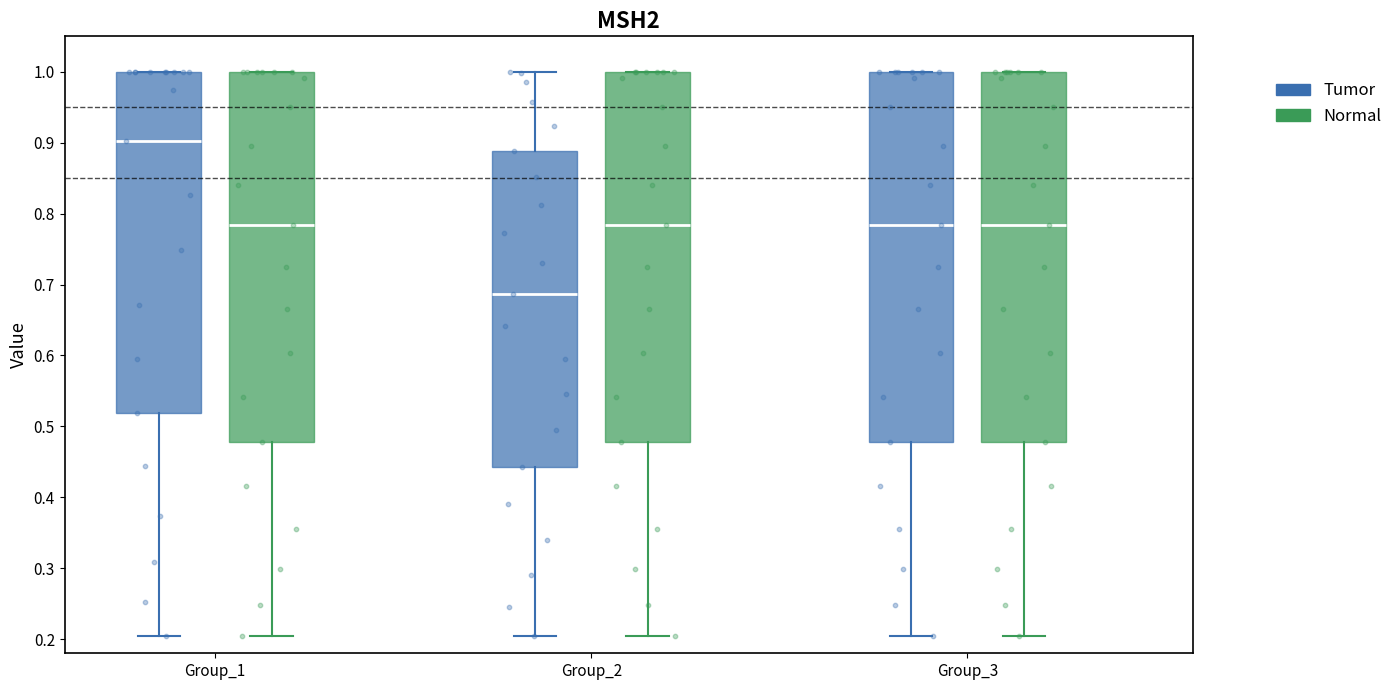

Reading left to right, read every box against the y-axis: the position of its median line, the range the box covers, and the ends of its whiskers. The values are not printed on the chart, so give them approximately, as read against the axis.

Group_1 (Tumor): median 0.90, box 0.52 to 1.00, whiskers 0.20 to 1.00
Group_1 (Normal): median 0.78, box 0.48 to 1.00, whiskers 0.20 to 1.00
Group_2 (Tumor): median 0.69, box 0.44 to 0.89, whiskers 0.20 to 1.00
Group_2 (Normal): median 0.78, box 0.48 to 1.00, whiskers 0.20 to 1.00
Group_3 (Tumor): median 0.78, box 0.48 to 1.00, whiskers 0.20 to 1.00
Group_3 (Normal): median 0.78, box 0.48 to 1.00, whiskers 0.20 to 1.00